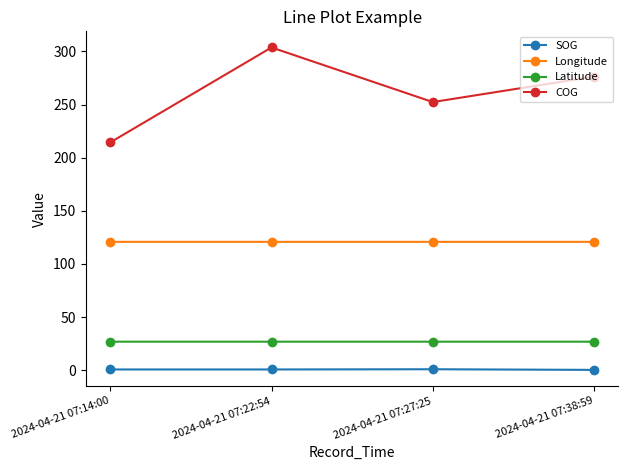

What is the label of the 4th point from the left?

2024-04-21 07:38:59